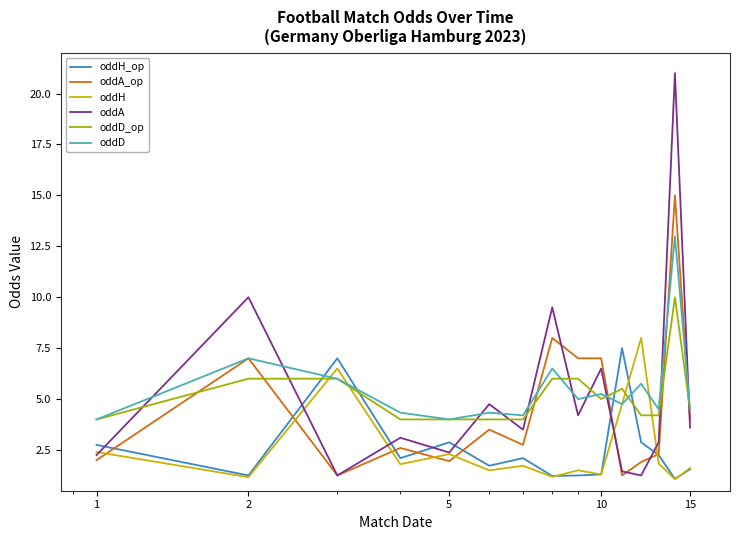

Which series ends up on top after the final intersection of oddA and oddA_op?

oddA_op